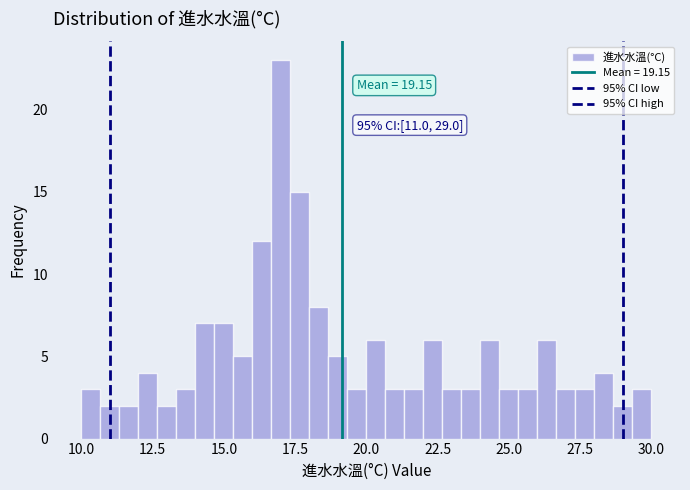

Read against the x-axis, roughly where is the centre of the tallest bar?

17.0